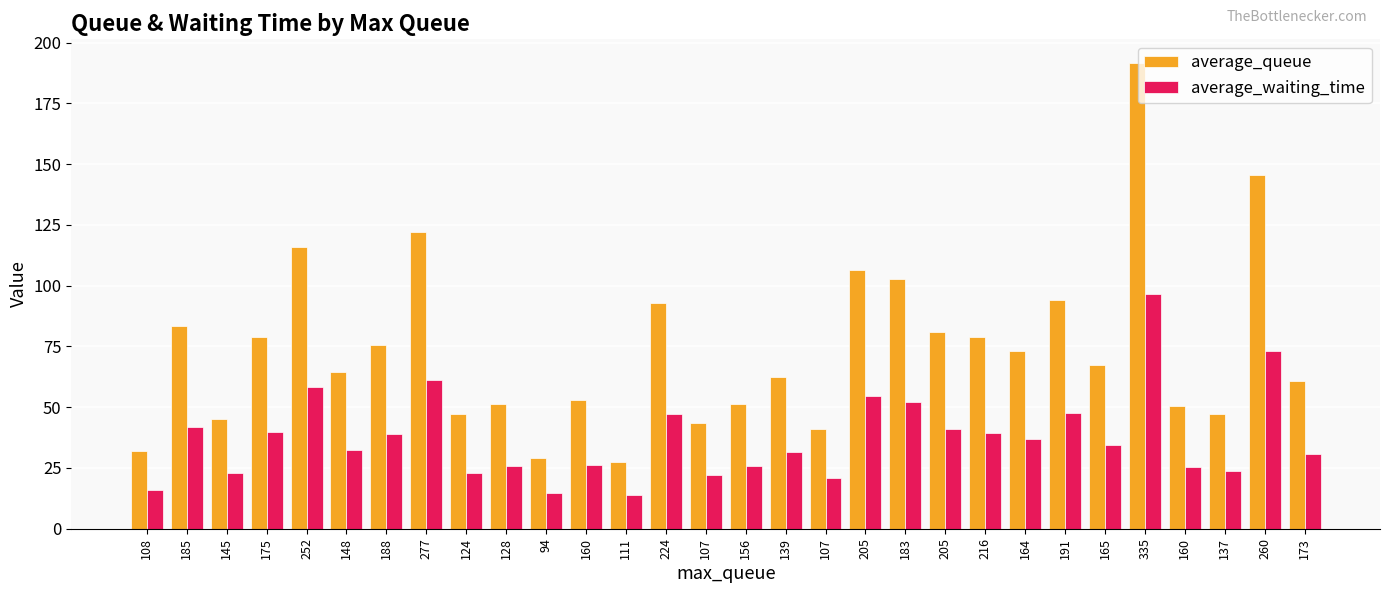

Rank the series by their average value, from lowest to highest.

average_waiting_time, average_queue